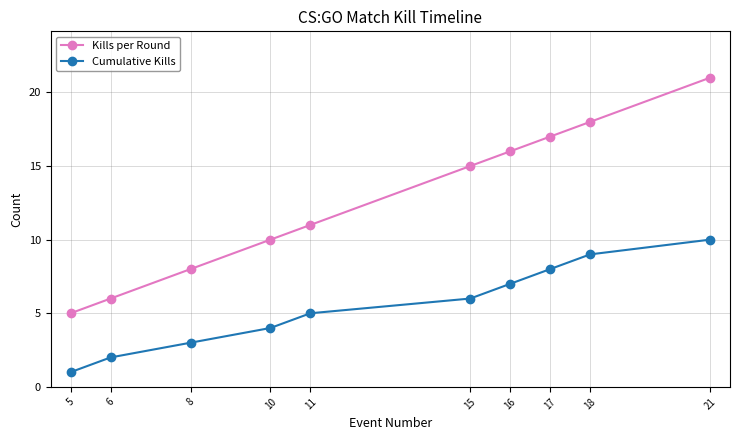

Reading left to right, what are all the values shown in this chart?

Kills per Round: 5=5	6=6	8=8	10=10	11=11	15=15	16=16	17=17	18=18	21=21
Cumulative Kills: 5=1	6=2	8=3	10=4	11=5	15=6	16=7	17=8	18=9	21=10